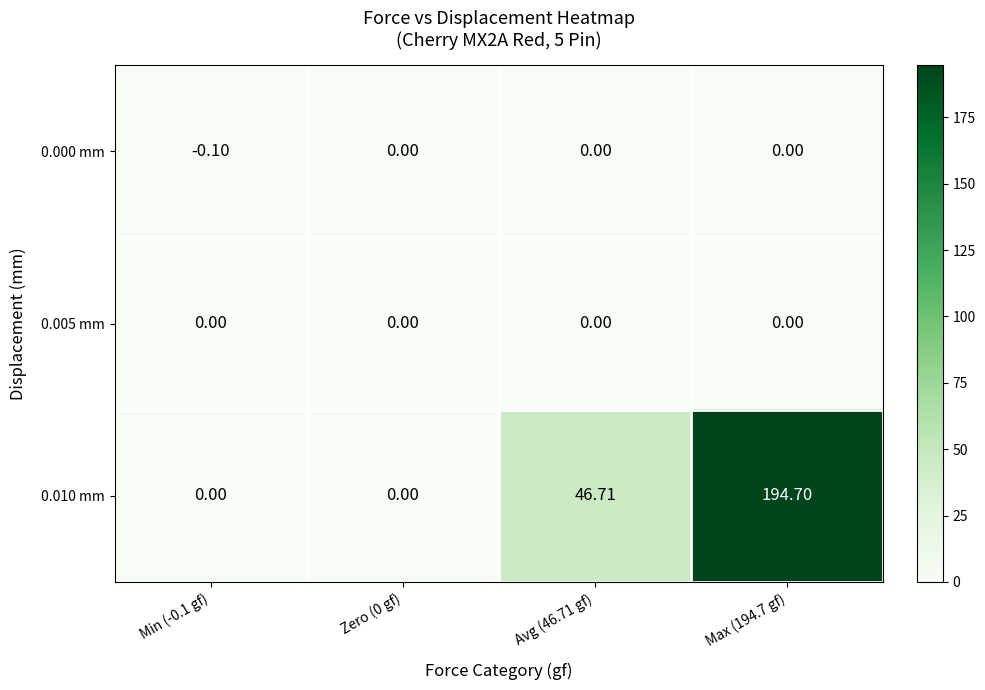

Is the value of 0.000 mm at Avg (46.71 gf) greater than the value of 0.010 mm at Max (194.7 gf)?

No